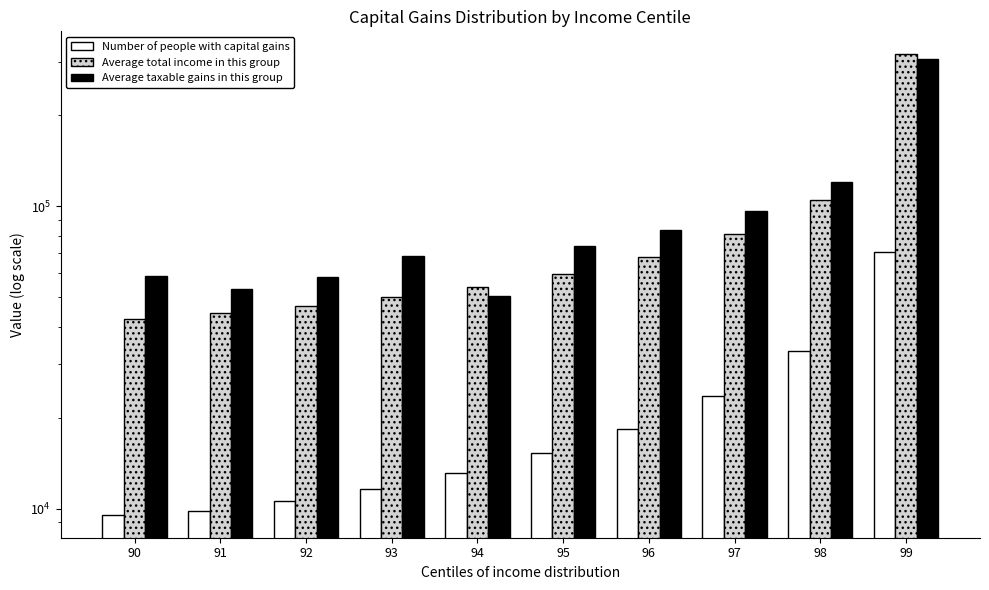

At how many categories does at least one series exceed 92602?

3